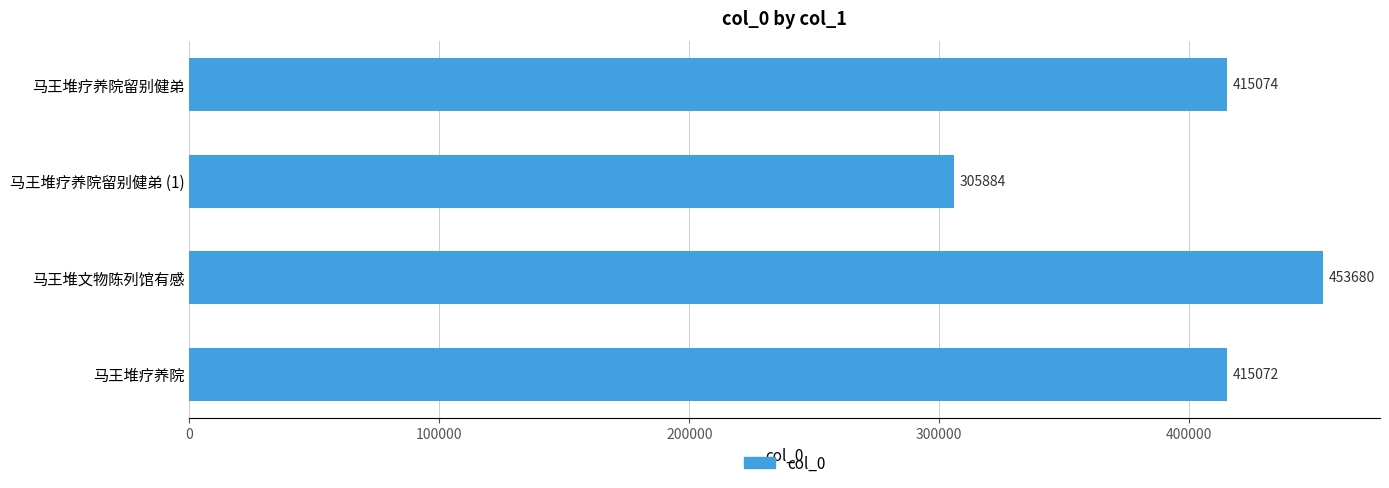

Rank the categories by value from highest to lowest.

马王堆文物陈列馆有感, 马王堆疗养院留别健弟, 马王堆疗养院, 马王堆疗养院留别健弟 (1)